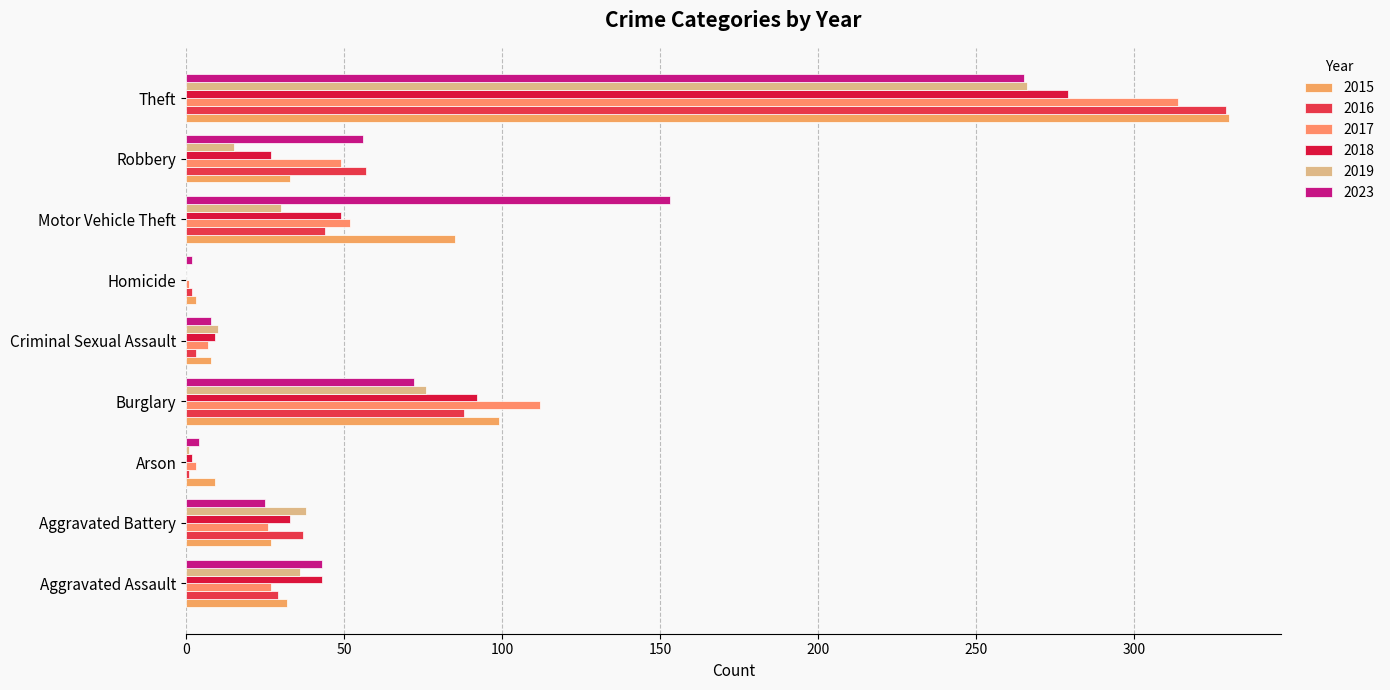

What is the average value of the 2018 series?

59